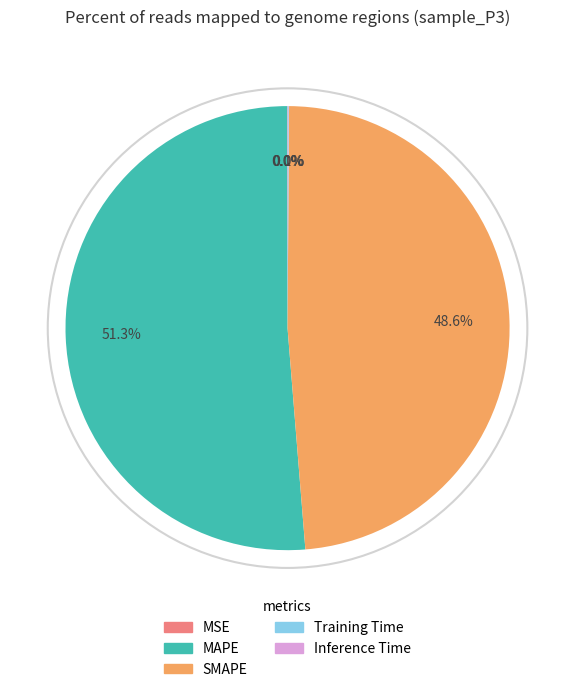

What is the majority slice?

MAPE